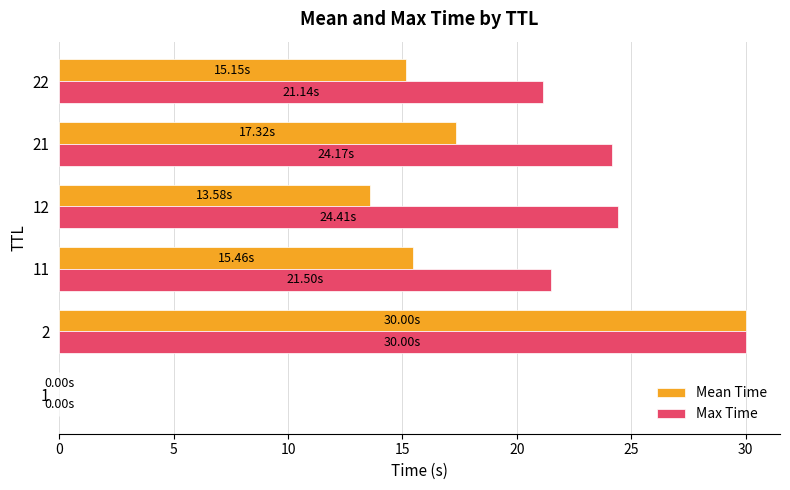

What is the total value across all series at 2?

60.0